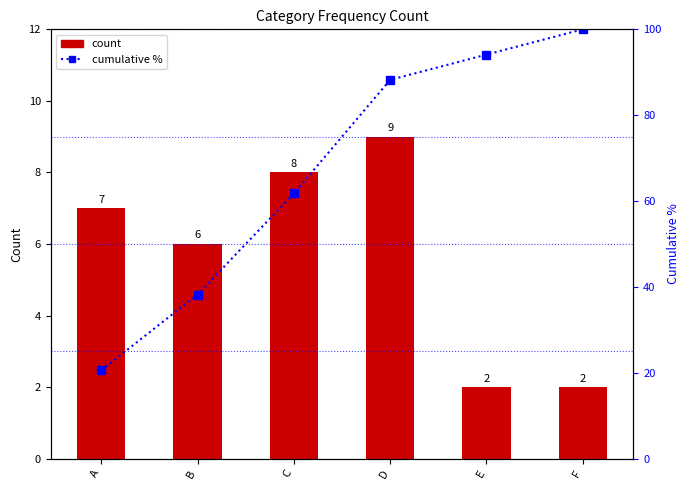

Reading left to right, transcribe all the data shown in this chart.

count: 7.0	6.0	8.0	9.0	2.0	2.0
cumulative %: 20.6	38.2	61.8	88.2	94.1	100.0